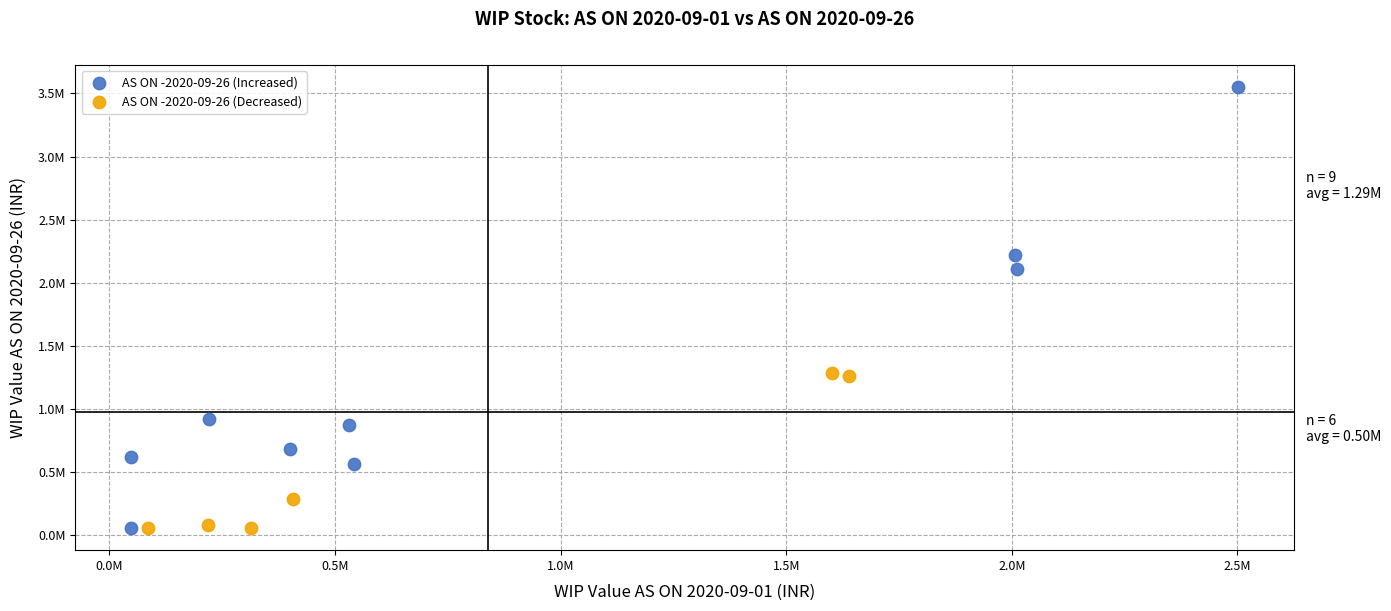

Which series contains the highest Y value?

AS ON -2020-09-26 (Increased)